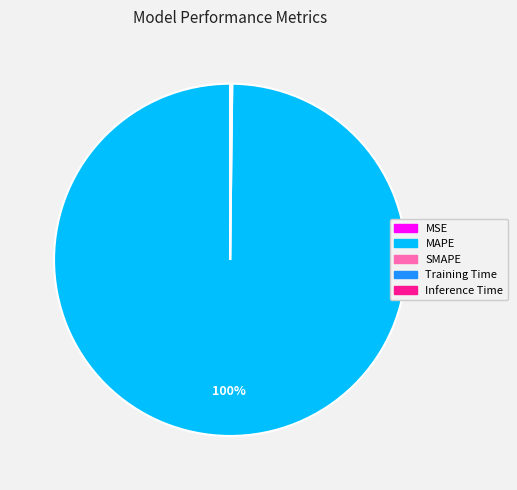

The MAPE slice represents 100% of the pie. True or false?

True